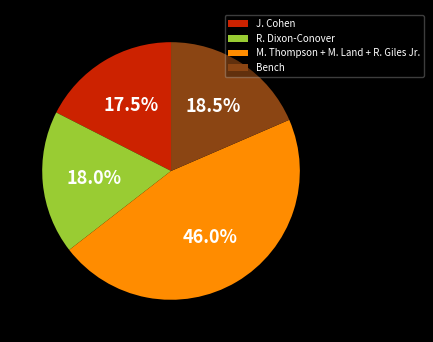

What percentage is NOT represented by M. Thompson + M. Land + R. Giles Jr.?

54.0%